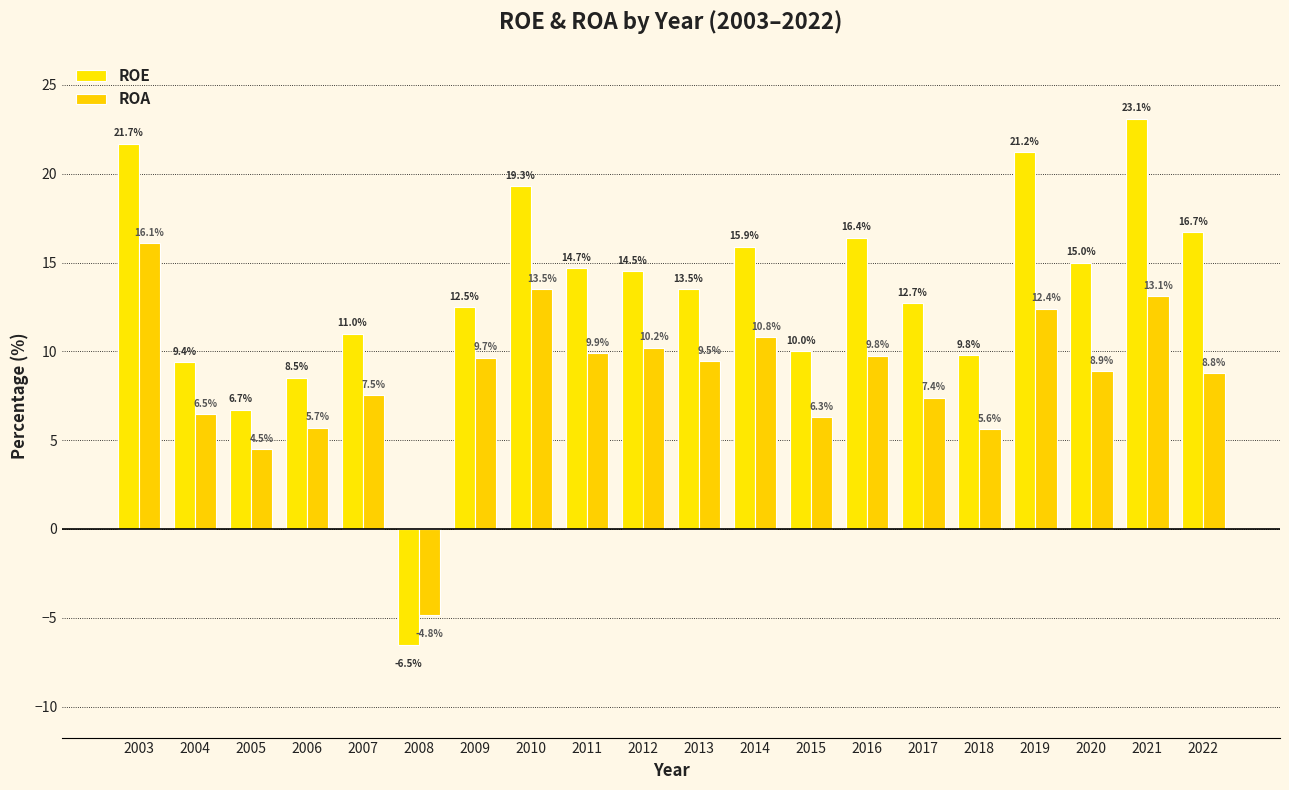

How many bars are there in each group?

2